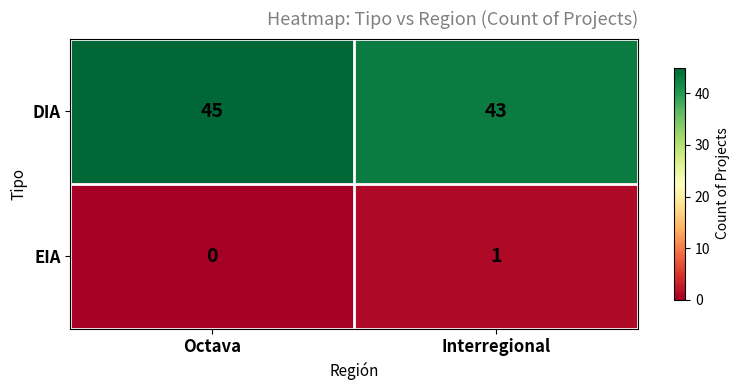

Reading left to right, list all the values displayed in this chart.

DIA: 45	43
EIA: 0	1